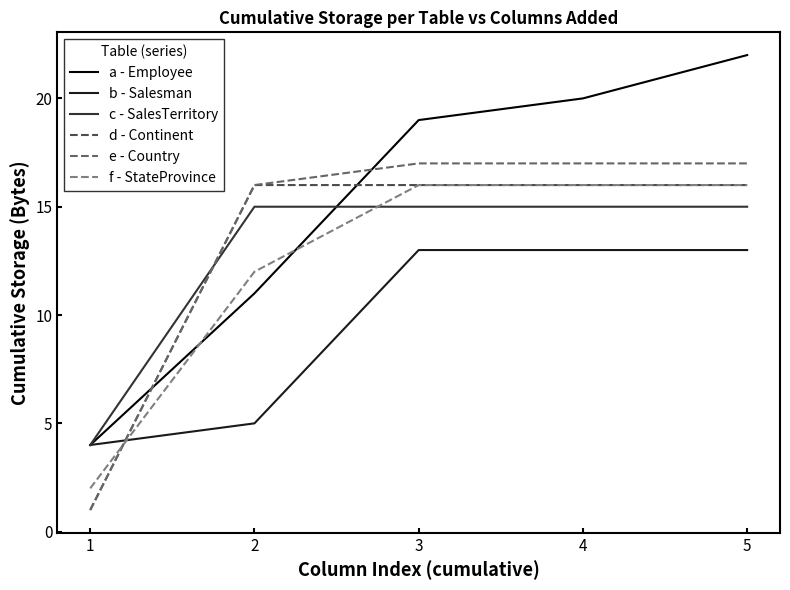

Which label corresponds to the smallest value in the chart?

1